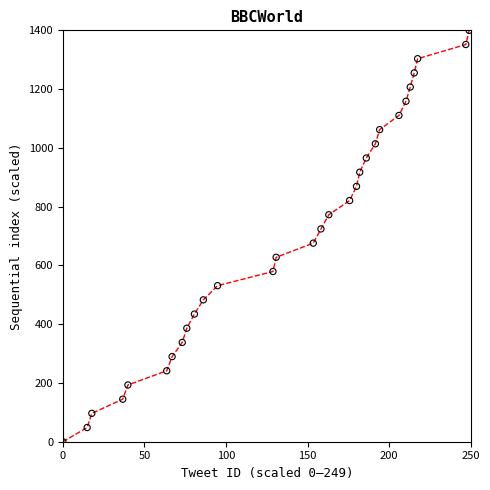

What is the range of Y values (max minus min)?

1400.0